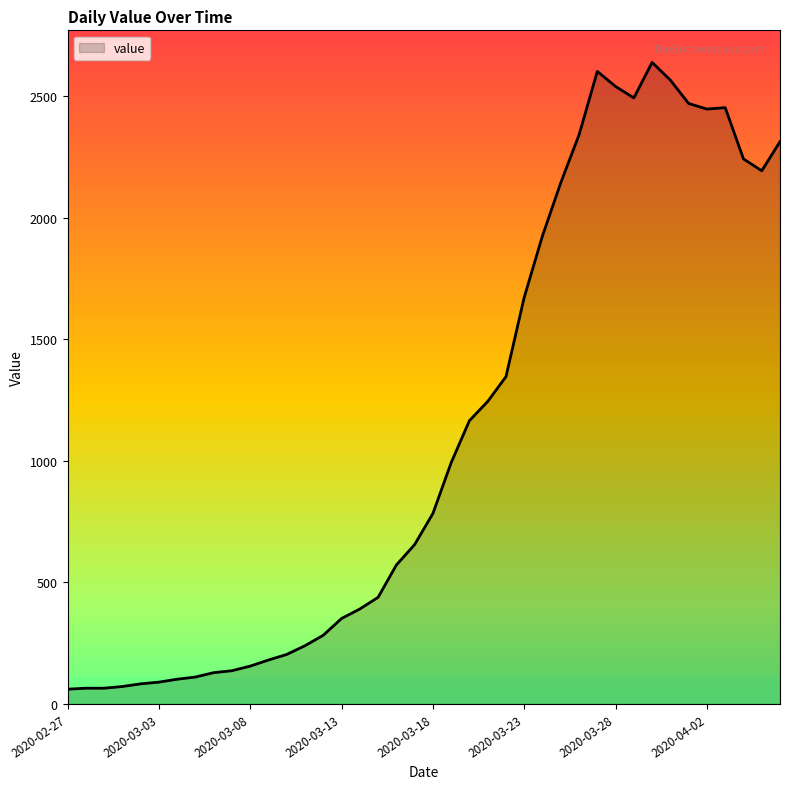

What is the smallest value displayed?

61.0